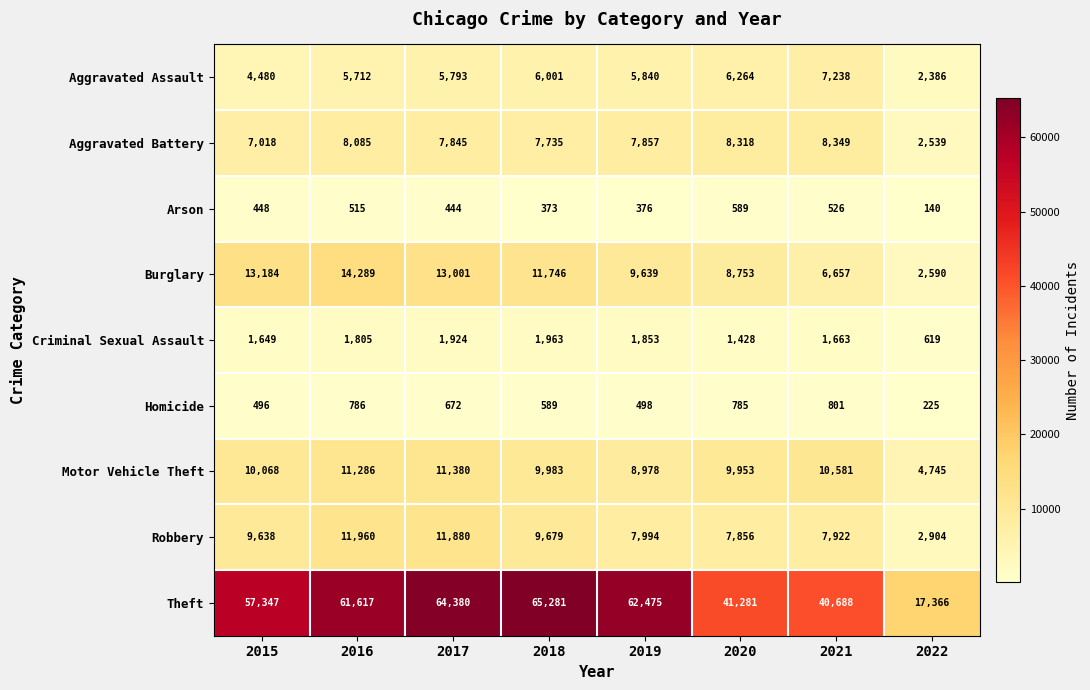

What is the sum of all Criminal Sexual Assault values?

12904